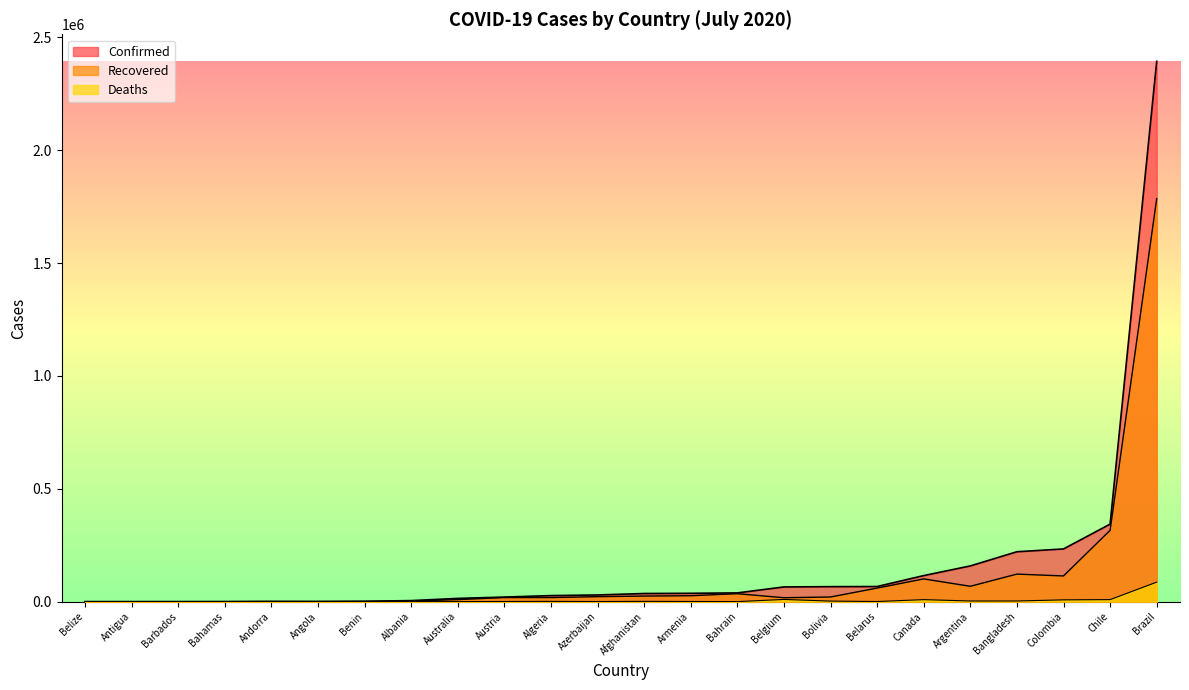

Reading left to right, list all the values displayed in this chart.

Confirmed: Afghanistan=36036	Albania=4637	Algeria=26764	Andorra=897	Angola=916	Antigua=82	Argentina=158334	Armenia=36996	Australia=14401	Austria=20338	Azerbaijan=29633	Bahamas=326	Bahrain=38747	Bangladesh=221178	Barbados=108	Belarus=67002	Belgium=65199	Belize=48	Benin=1694	Chile=343592	Colombia=233541	Canada=115470	Bolivia=66456	Brazil=2394513
Recovered: Afghanistan=24793	Albania=2637	Algeria=18076	Andorra=803	Angola=242	Antigua=60	Argentina=68022	Armenia=26243	Australia=9017	Austria=18124	Azerbaijan=22082	Bahamas=91	Bahrain=35205	Bangladesh=122090	Barbados=94	Belarus=60092	Belgium=17394	Belize=26	Benin=918	Chile=316169	Colombia=113864	Canada=100765	Bolivia=20614	Brazil=1785359
Deaths: Afghanistan=1248	Albania=134	Algeria=1146	Andorra=52	Angola=39	Antigua=3	Argentina=2893	Armenia=700	Australia=155	Austria=712	Azerbaijan=408	Bahamas=11	Bahrain=137	Bangladesh=2874	Barbados=7	Belarus=530	Belgium=9817	Belize=2	Benin=34	Chile=9020	Colombia=7975	Canada=8929	Bolivia=2473	Brazil=86449